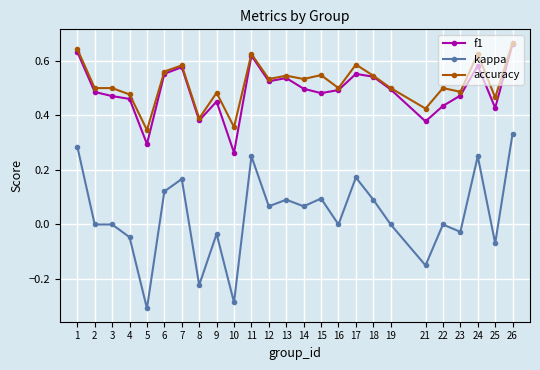

At 21, list the series in order from smallest to largest.

kappa, f1, accuracy